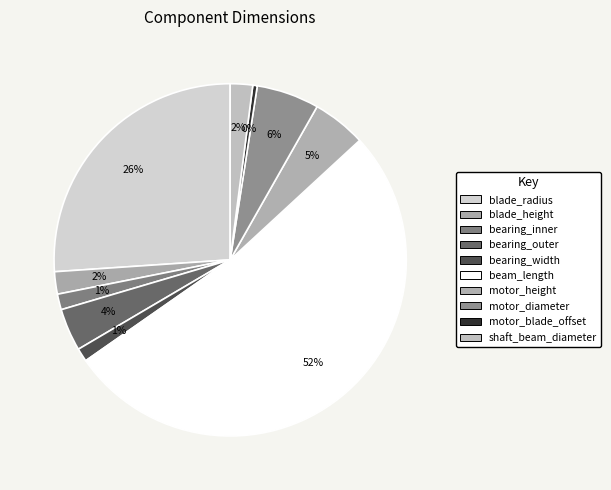

How many segments does this pie chart have?

10